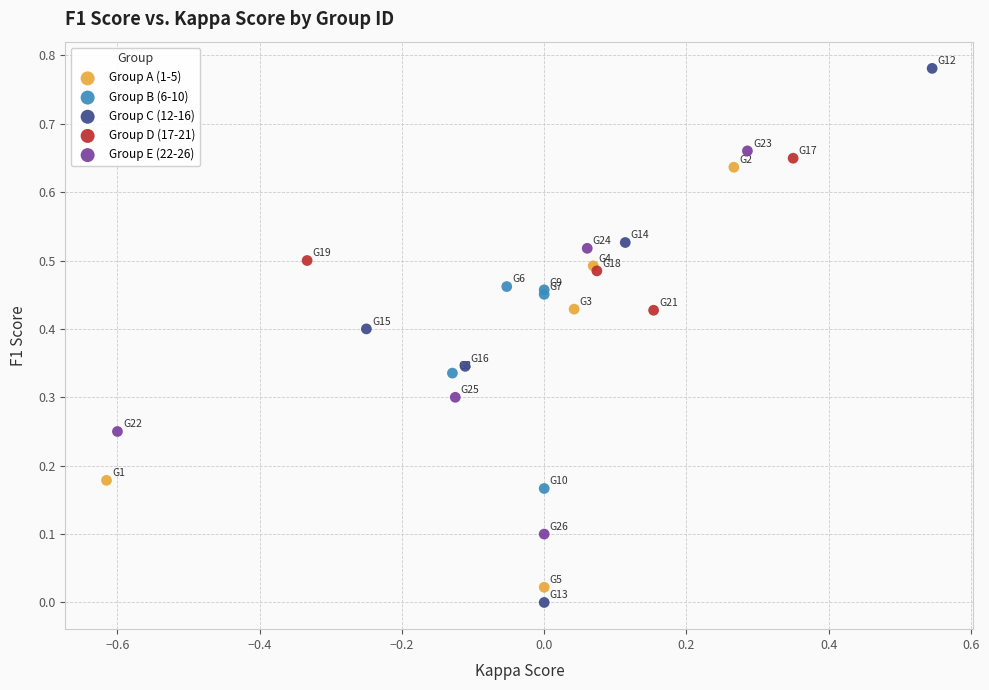

Which series has the widest spread of Y values?

Group C (12-16)